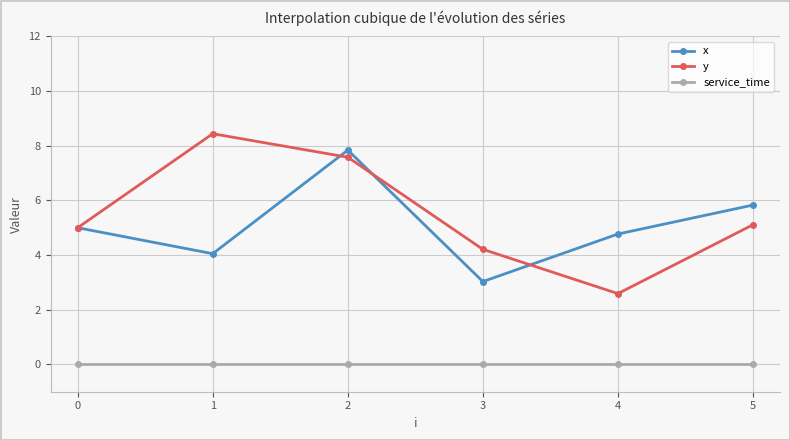

What is the approximate value of x at 3?

3.0